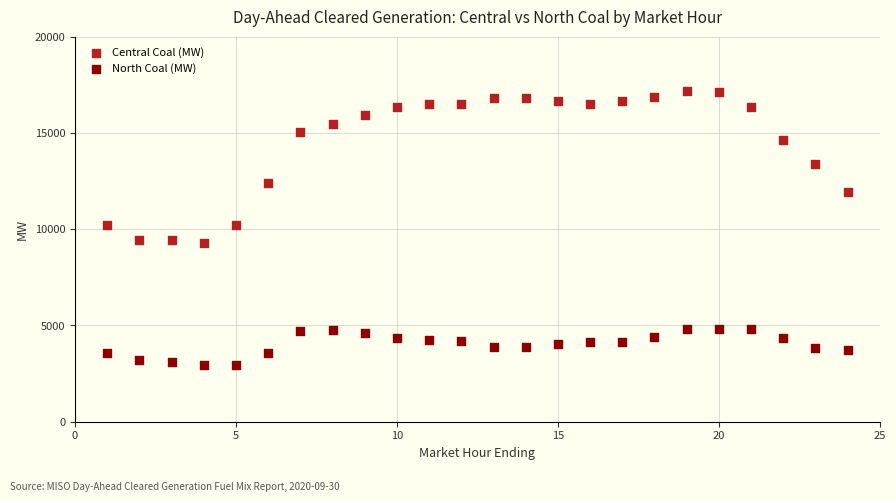

What is the X range (max minus min) for the scatter plot?

23.0